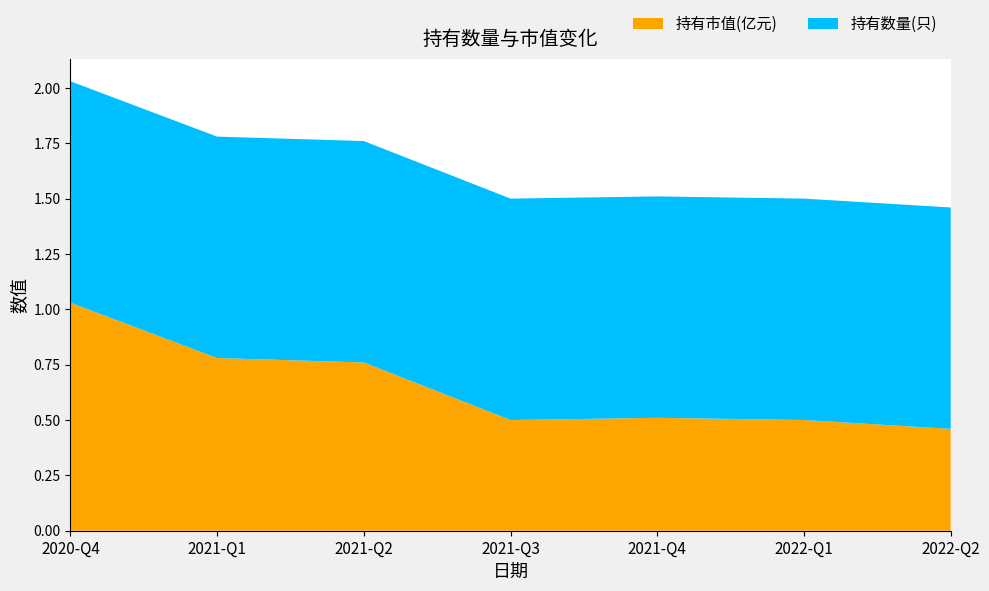

Reading left to right, extract all data points from this chart.

持有市值(亿元): 2020-Q4=1.0	2021-Q1=0.8	2021-Q2=0.8	2021-Q3=0.5	2021-Q4=0.5	2022-Q1=0.5	2022-Q2=0.5
持有数量(只): 2020-Q4=1.0	2021-Q1=1.0	2021-Q2=1.0	2021-Q3=1.0	2021-Q4=1.0	2022-Q1=1.0	2022-Q2=1.0